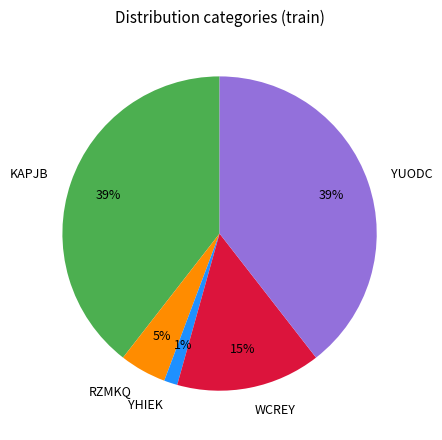

To the nearest percent, what is the difference between the largest and smallest slice percentages?

38%